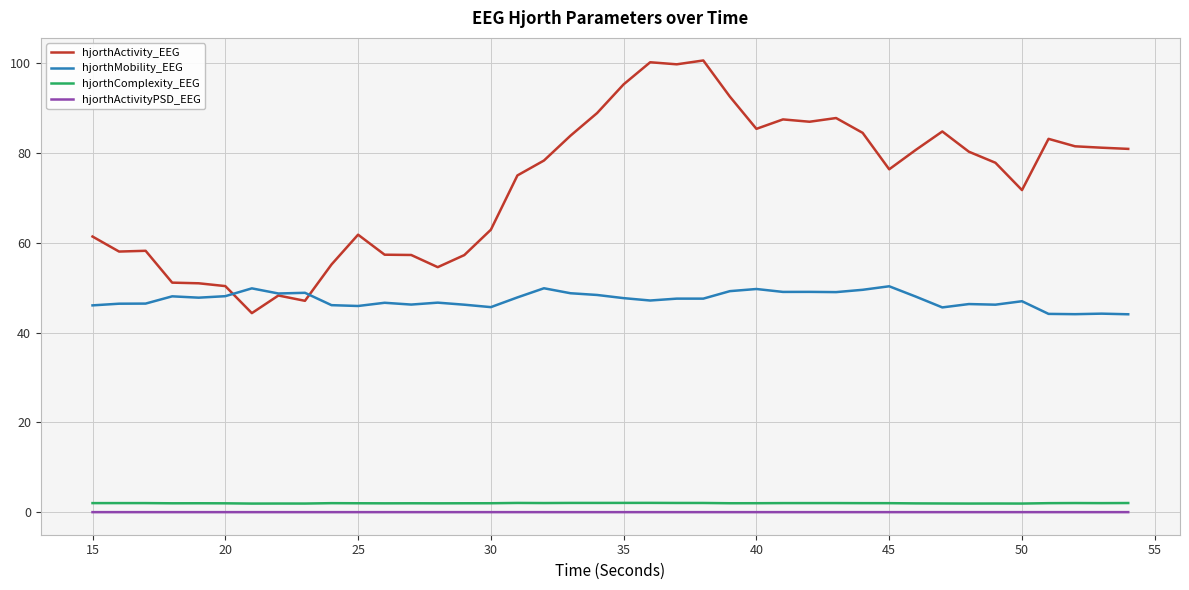

In hjorthComplexity_EEG, how many points are lower than both neighbors (excluding endpoints)?

11